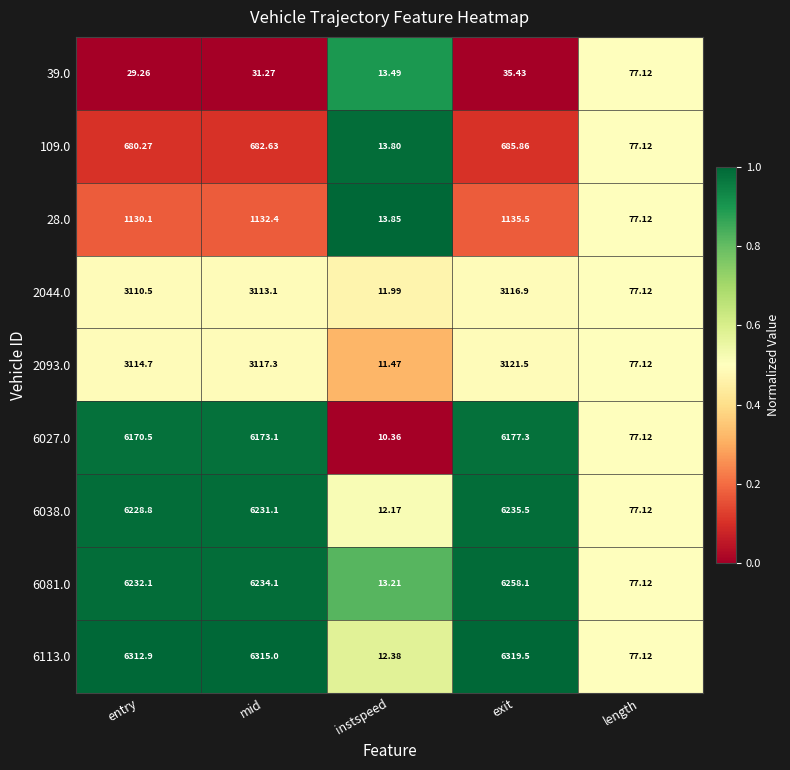

At which category is the sum across all series the highest?

exit